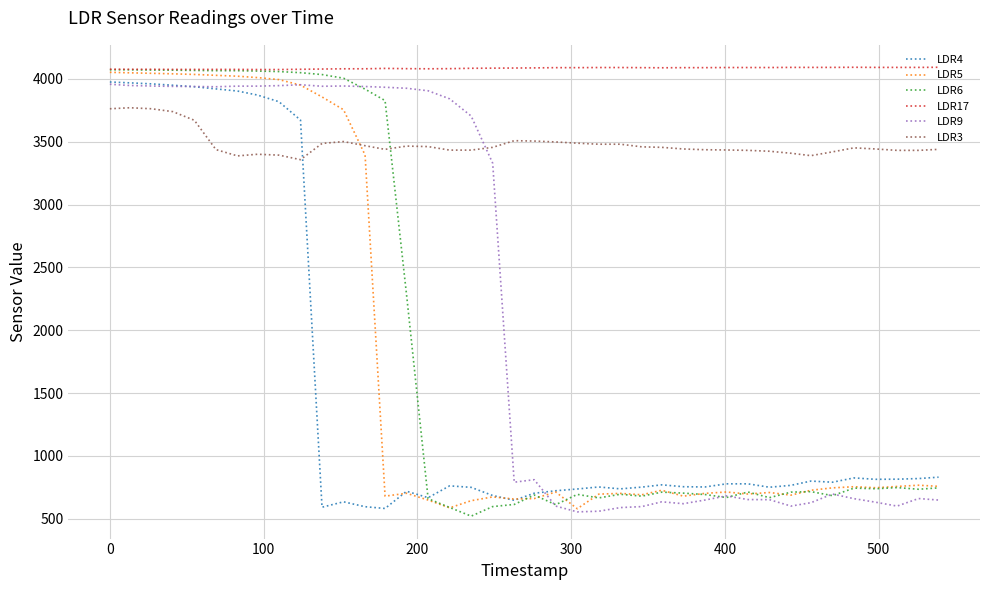

Which series has the largest total across all categories?

LDR17